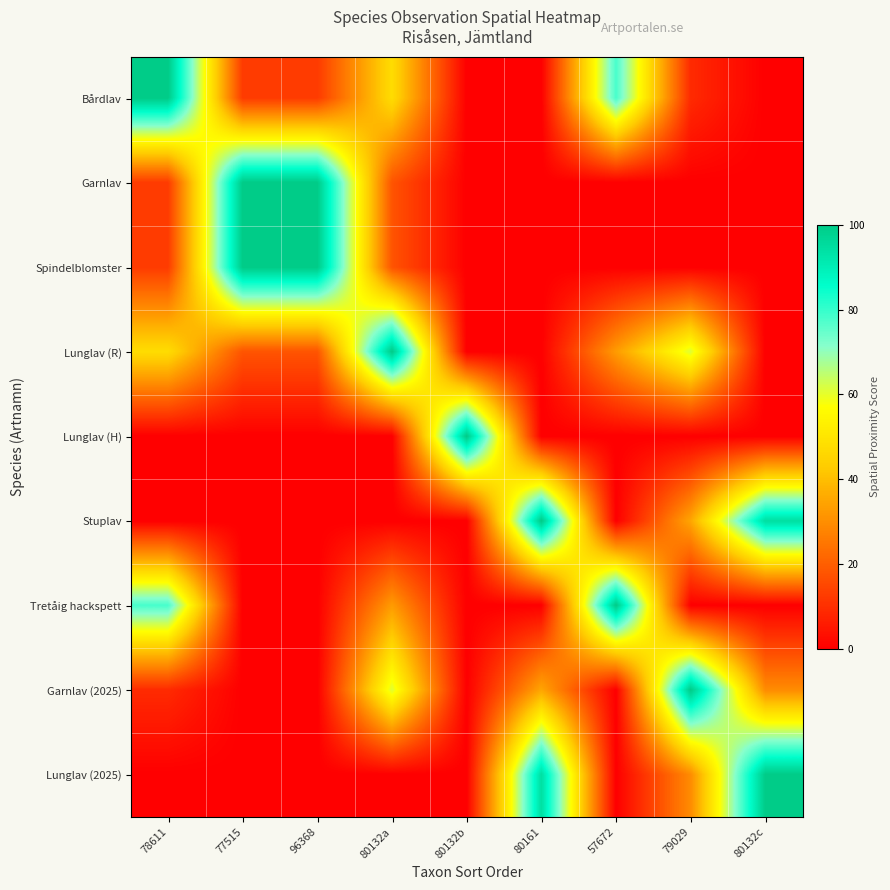

Between 80161 and 96368, which is larger?

96368